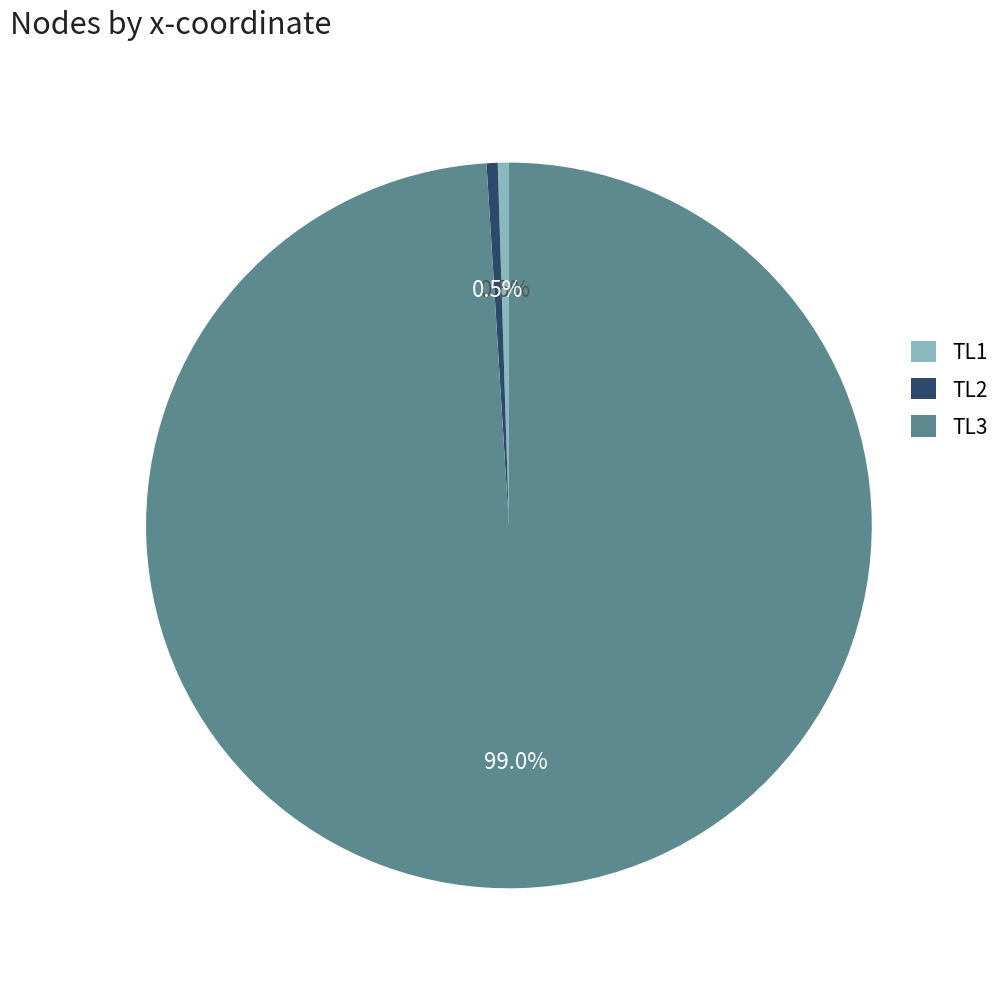

Which category accounts for the majority?

TL3